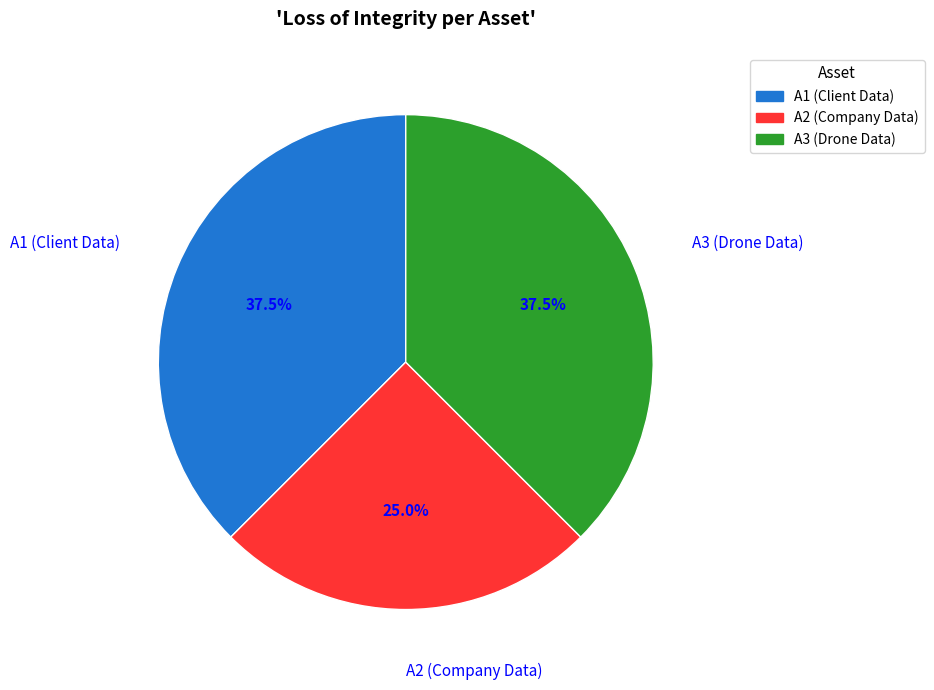

Which category has the smallest portion of the pie?

A2 (Company Data)